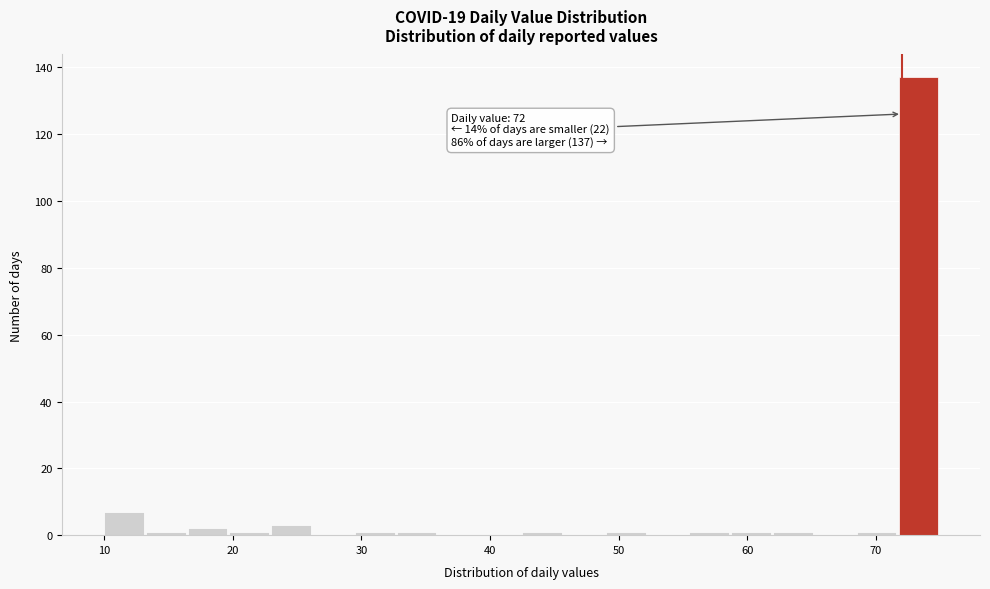

Read against the x-axis, roughly where is the centre of the tallest bar?

73